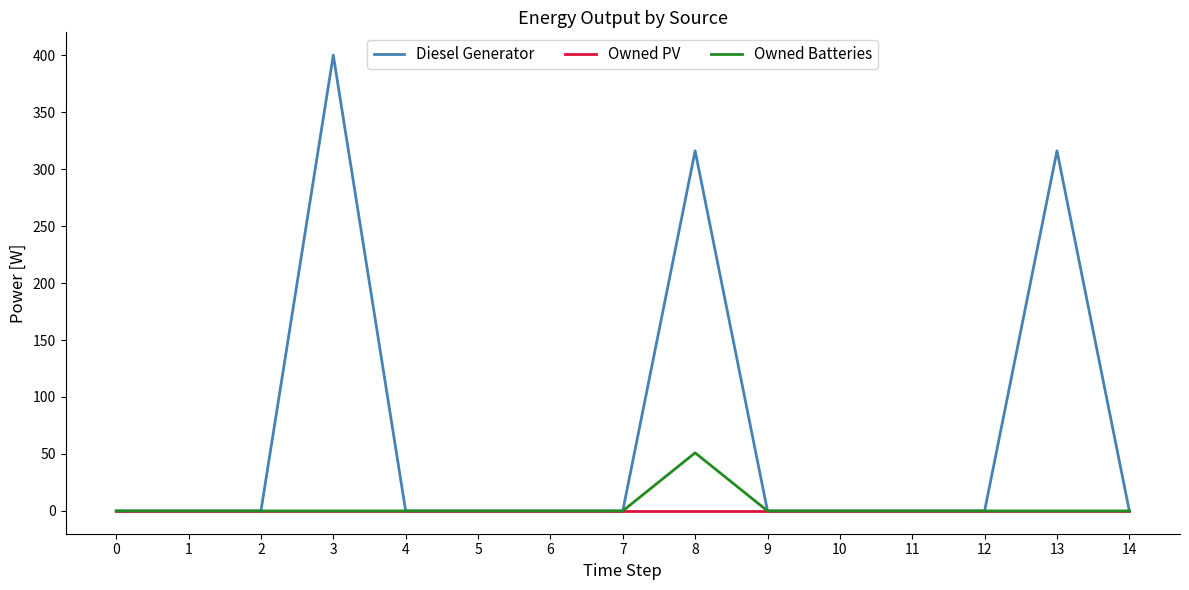

Rank the series by their maximum value, from highest to lowest.

Diesel Generator, Owned Batteries, Owned PV